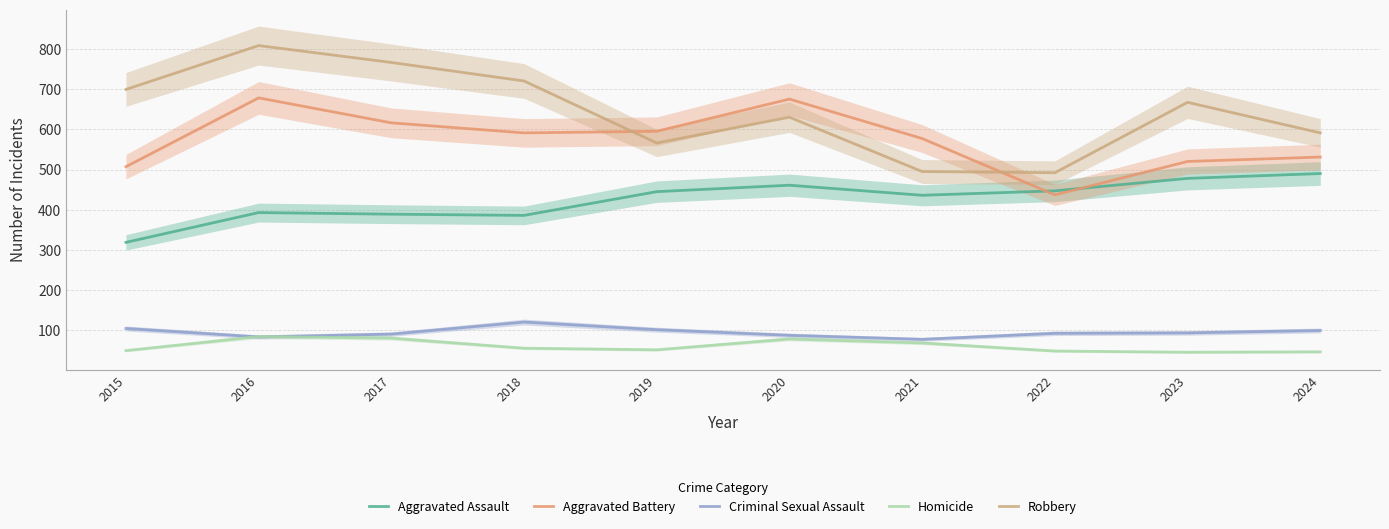

What is the value of the Homicide point at the 8th from the left?

49